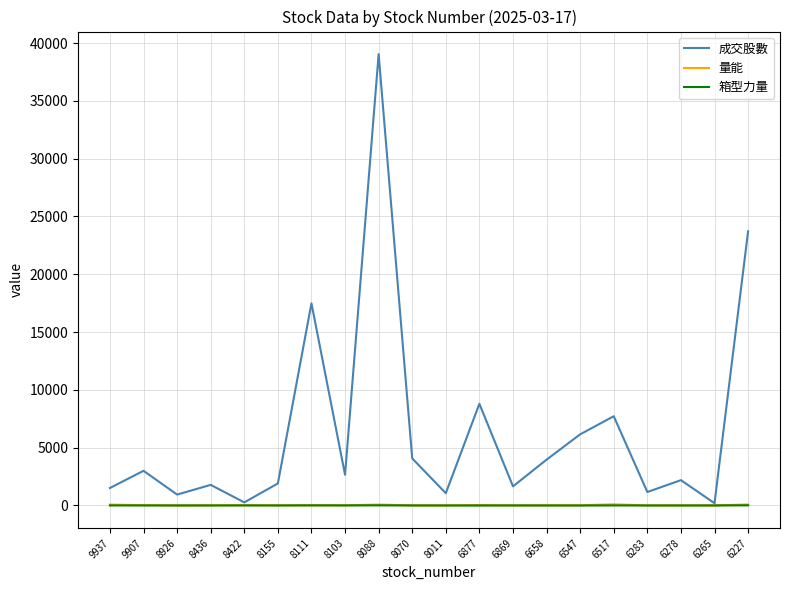

What is the difference between the maximum and minimum values in the 量能 series?

96.7